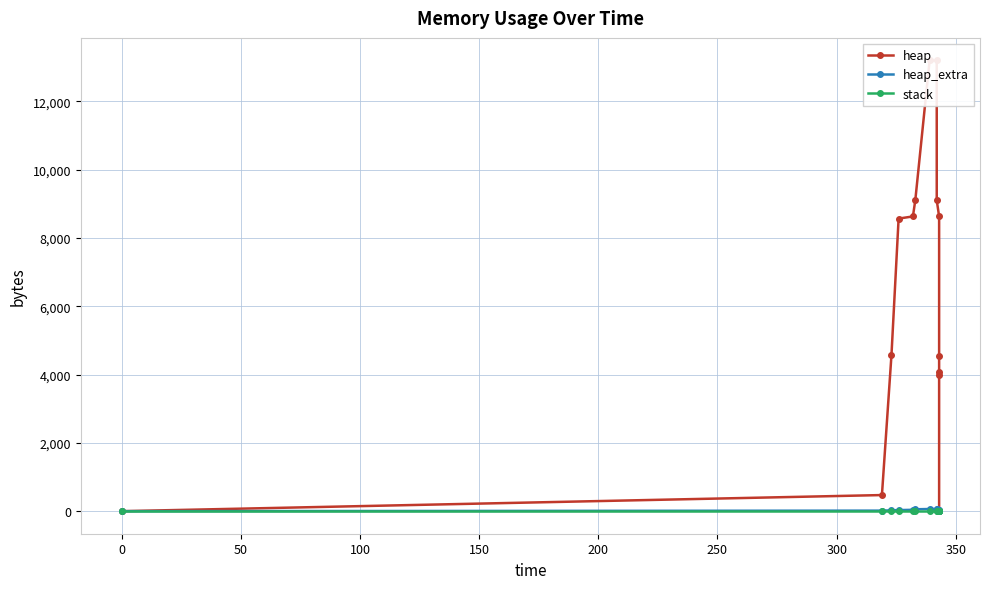

Reading right to left, transcribe all the data shown in this chart.

heap: 0	4000	4064	4536	8632	9104	13200	13200	9104	8632	8568	4568	472	0
heap_extra: 0	8	16	32	40	56	64	64	56	40	32	24	16	0
stack: 0	0	0	0	0	0	0	0	0	0	0	0	0	0